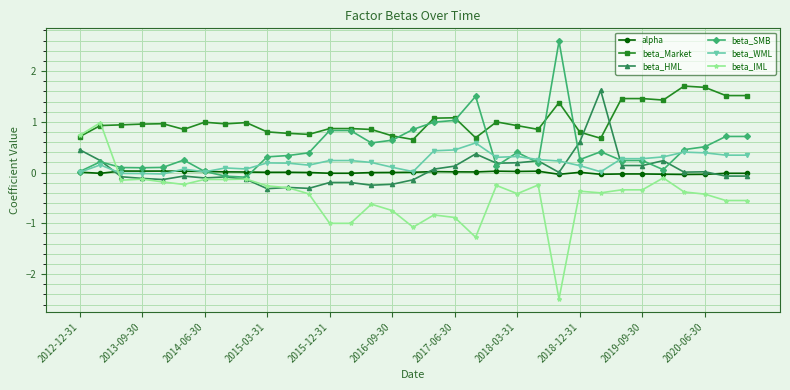

Which series has the widest spread of values?

beta_IML